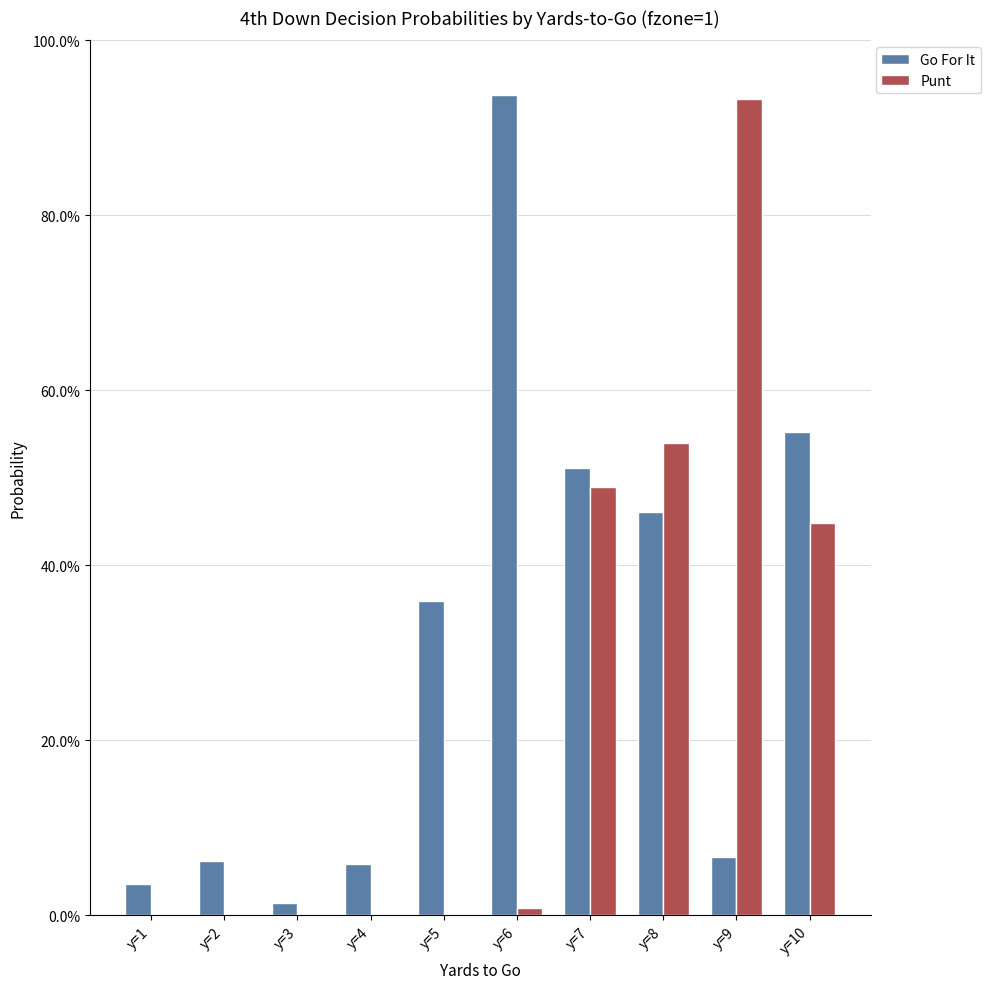

Rank the series at y=5 from highest to lowest value.

Go For It, Punt